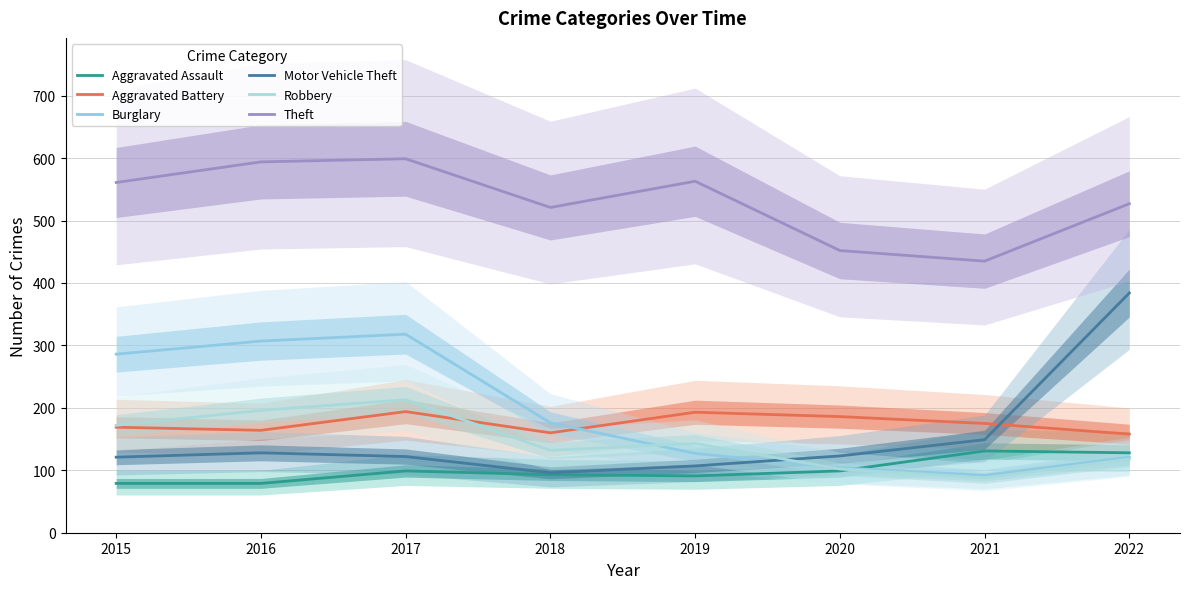

Is the value of Robbery at 2015 greater than the value of Burglary at 2022?

Yes